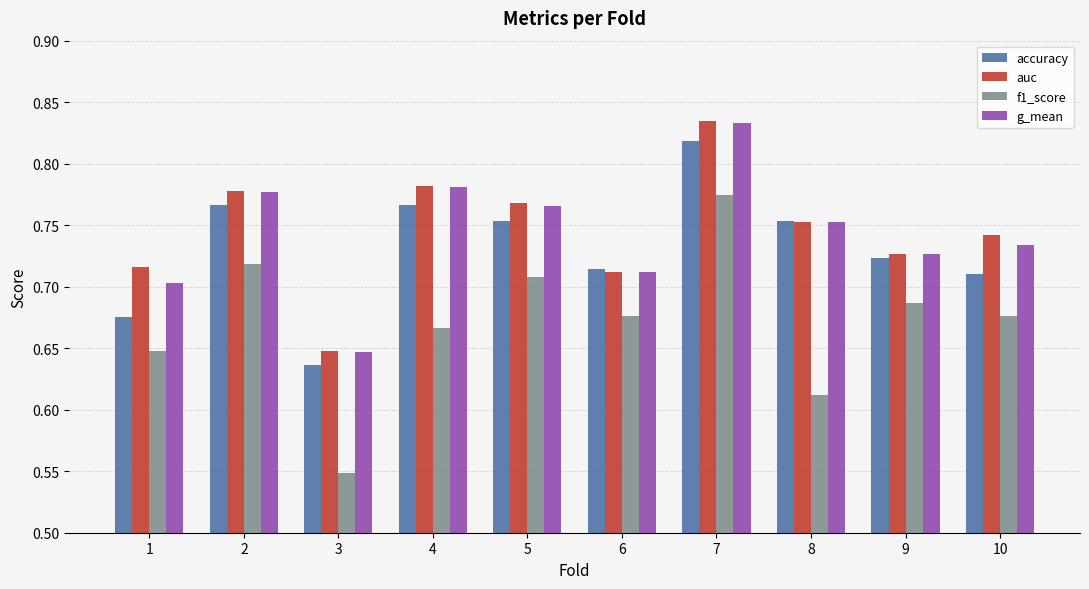

Which label corresponds to the largest value in the chart?

7